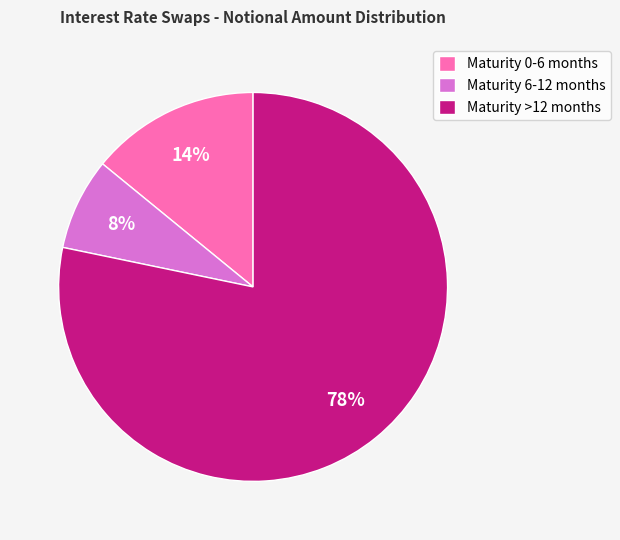

Combined, do Maturity >12 months and Maturity 6-12 months account for over 50%?

Yes